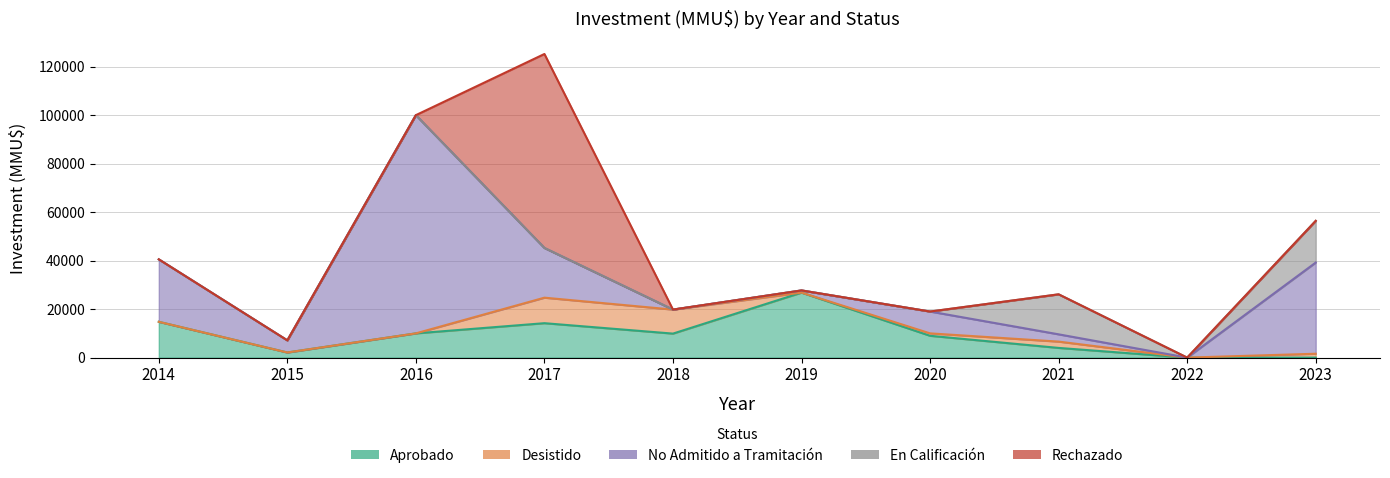

Between 2016 and 2022, which is larger?

2016